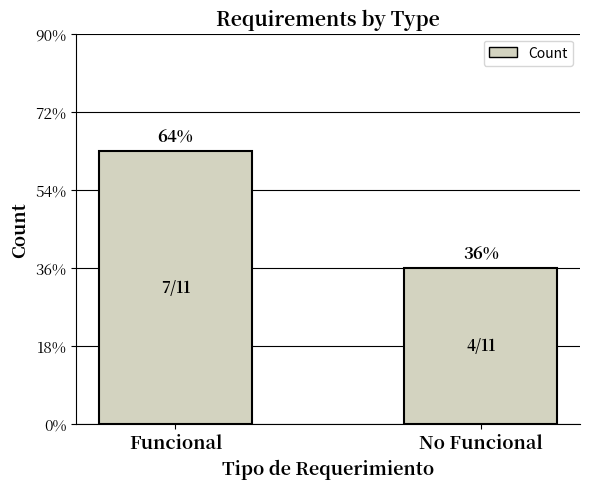

Does the chart contain any negative values?

No